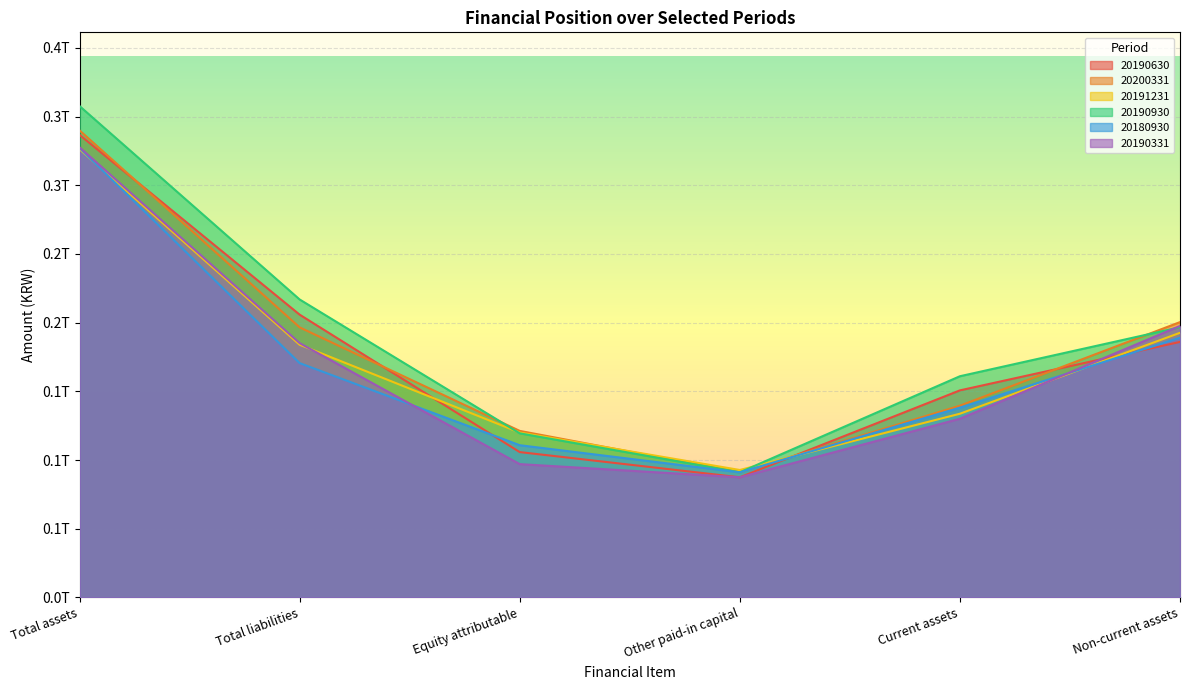

At which label does 20190630 reach its minimum?

Other paid-in capital